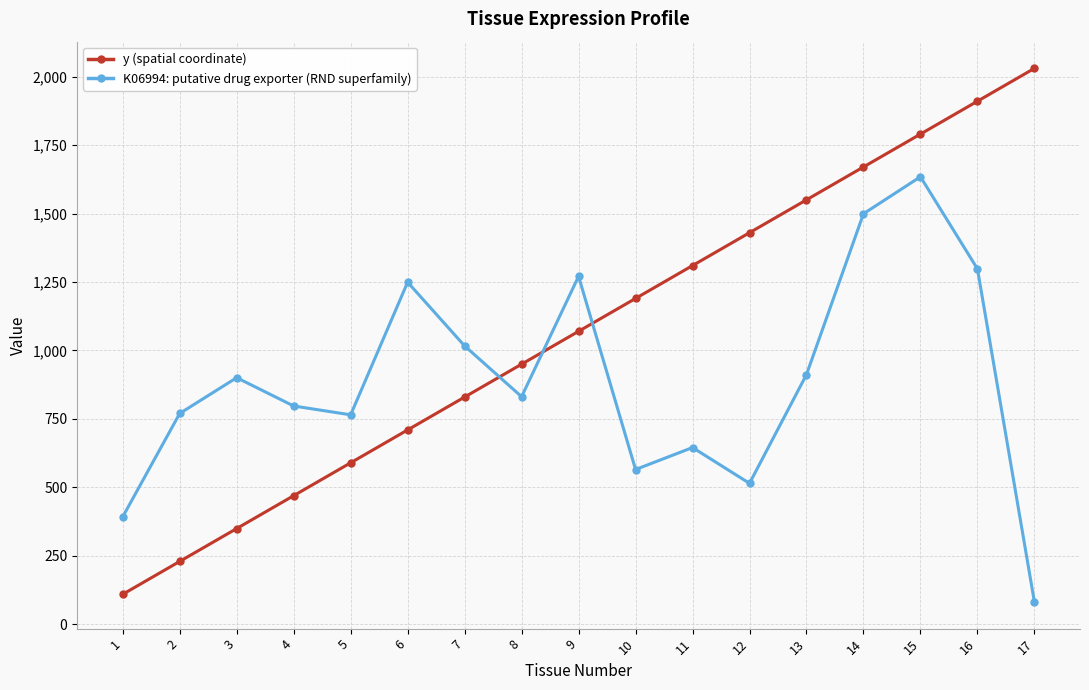

Which category has the highest value in the K06994: putative drug exporter (RND superfamily) series?

15